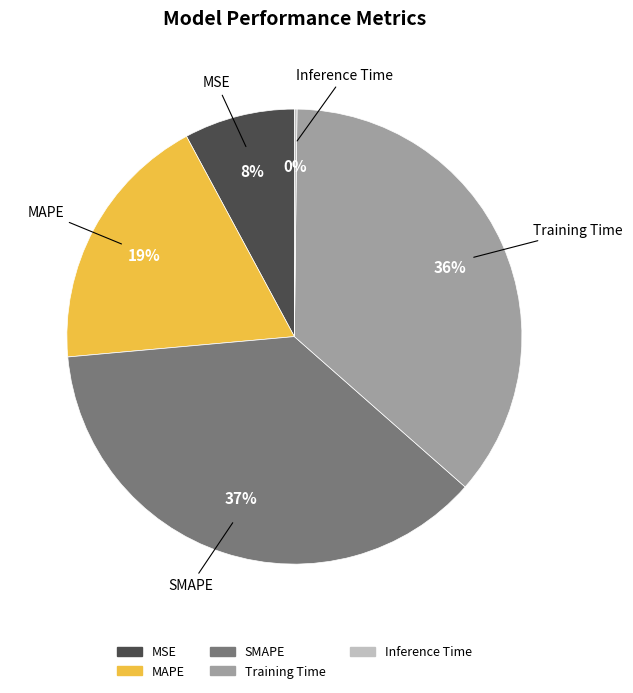

Do Training Time and SMAPE together represent more than half of the pie?

Yes